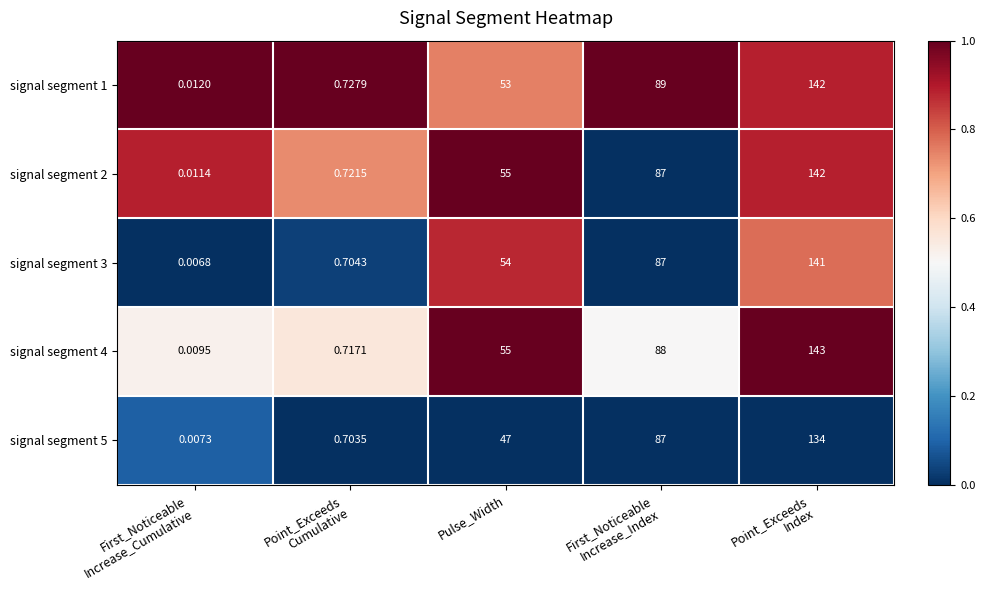

At which category does the chart reach its minimum across all series?

First_Noticeable
Increase_Cumulative